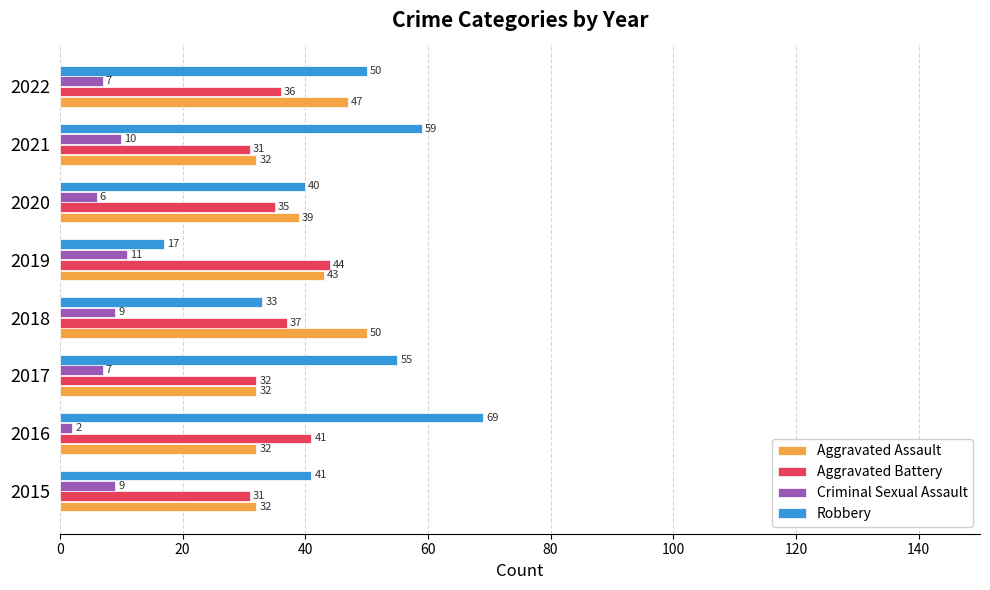

What is the minimum value shown in the chart?

2